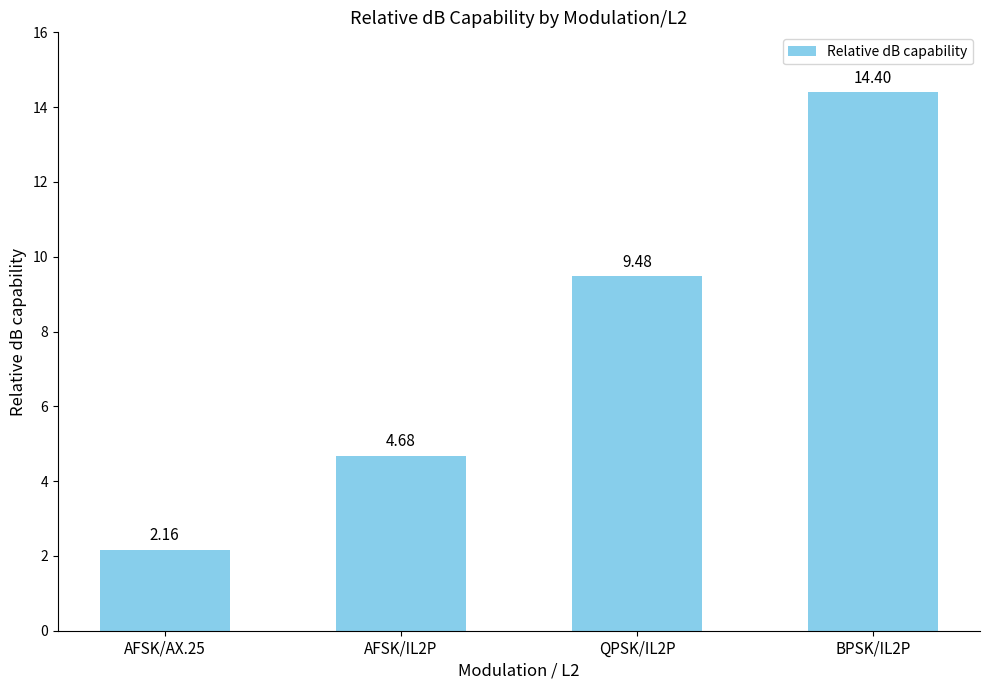

What is the difference between the maximum and minimum values?

12.2